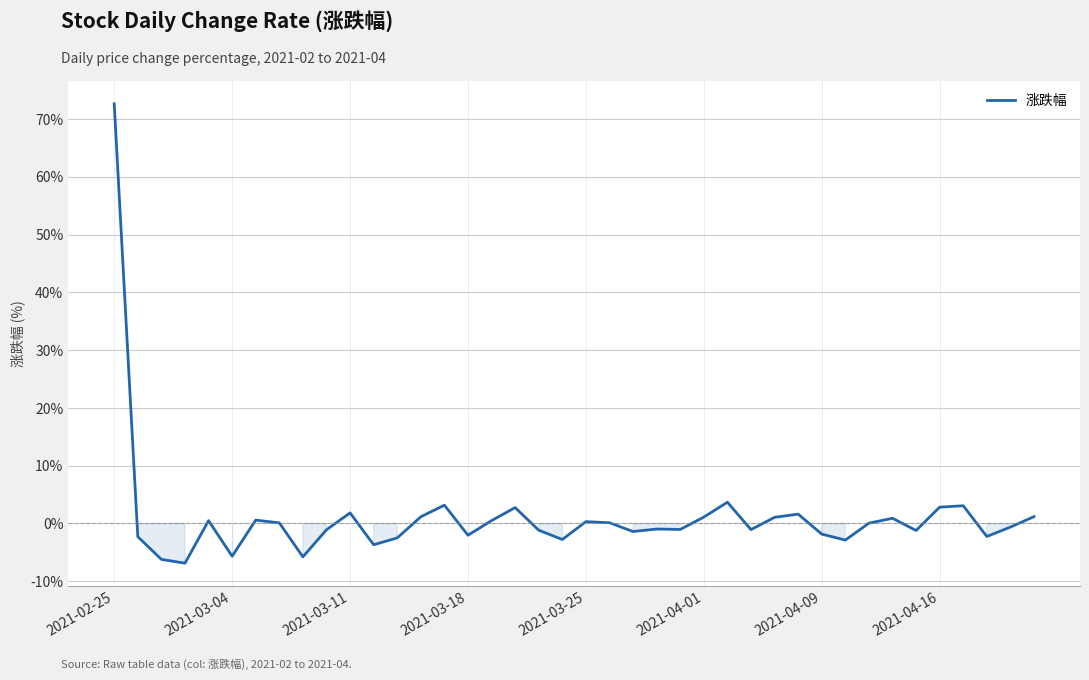

What is the maximum value shown in the chart?

72.6